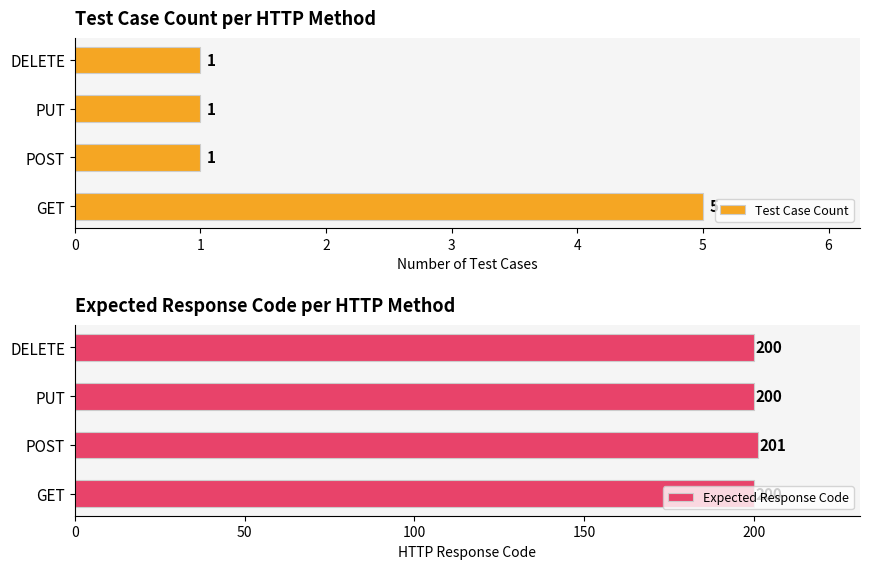

What is the difference between the maximum and minimum values in the Expected Response Code series?

1